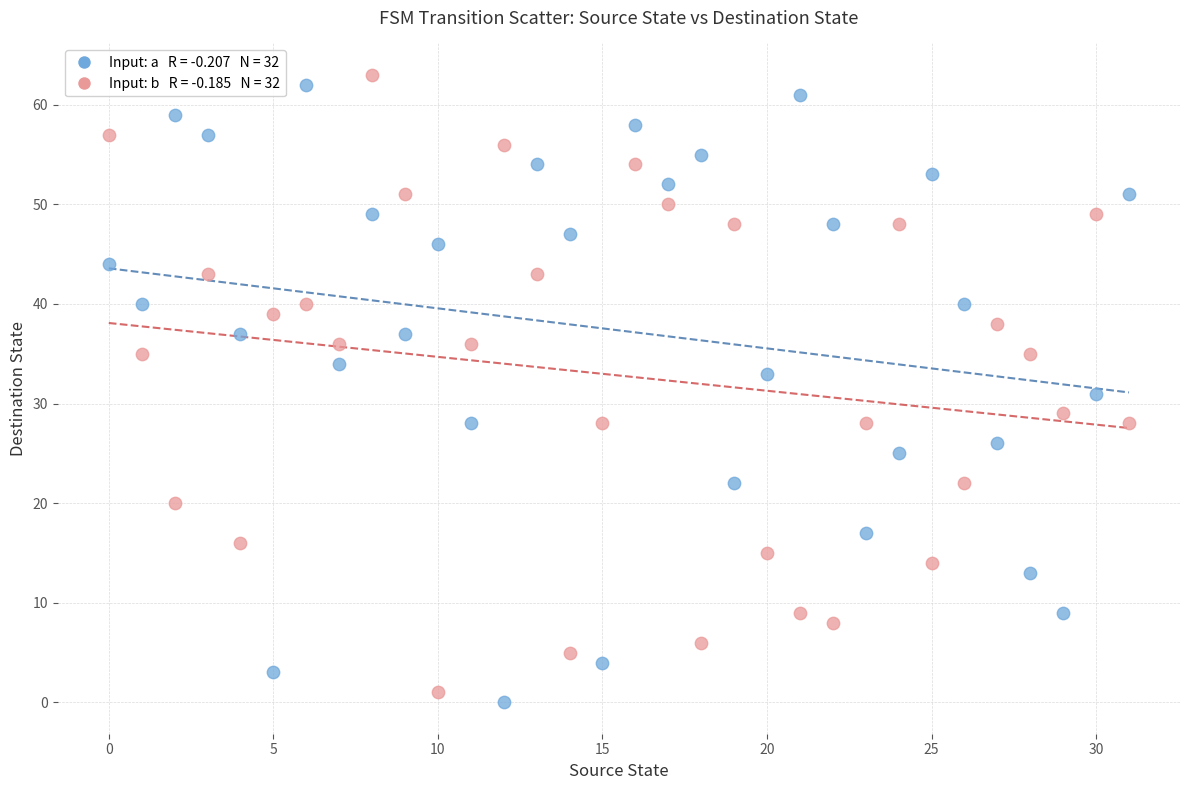

Across all data points, what is the range of Y values (max minus min)?

63